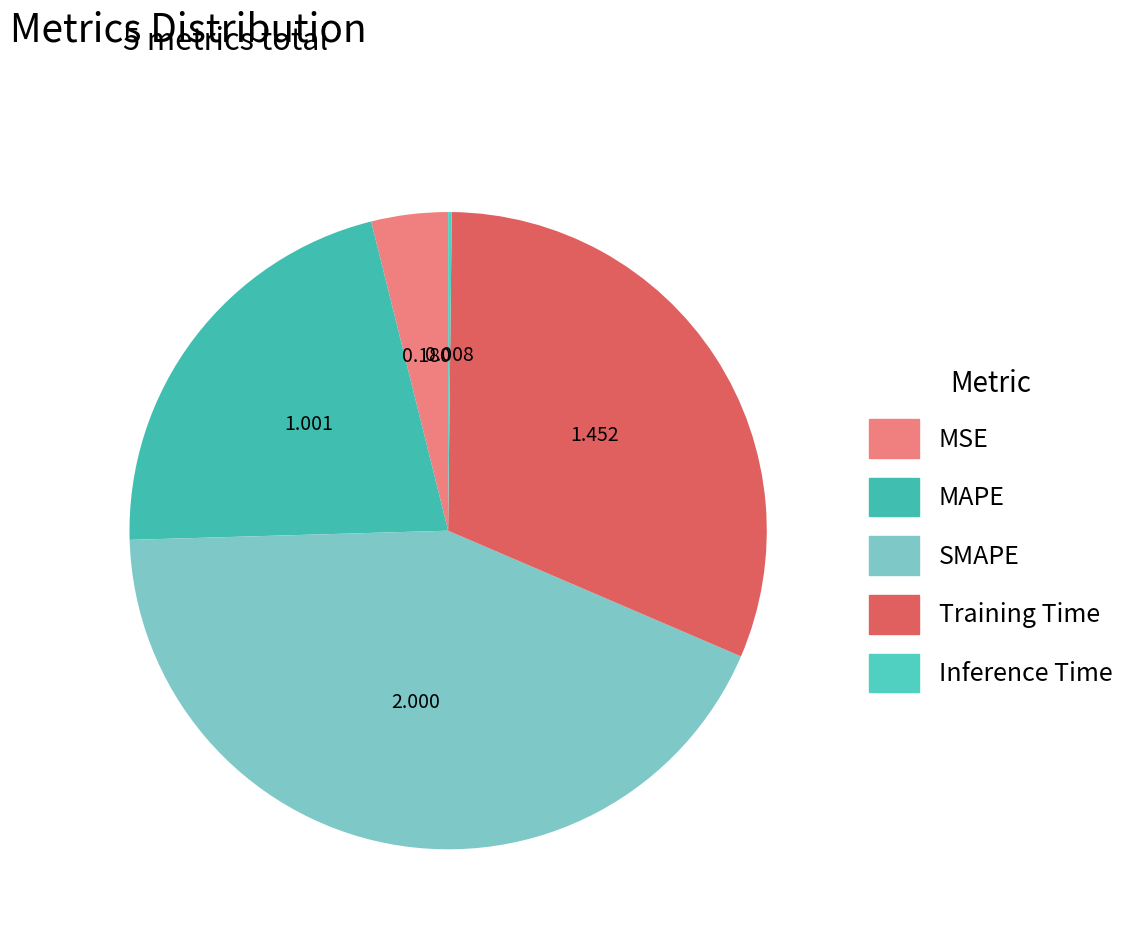

Is there any slice that represents more than half of the pie?

No